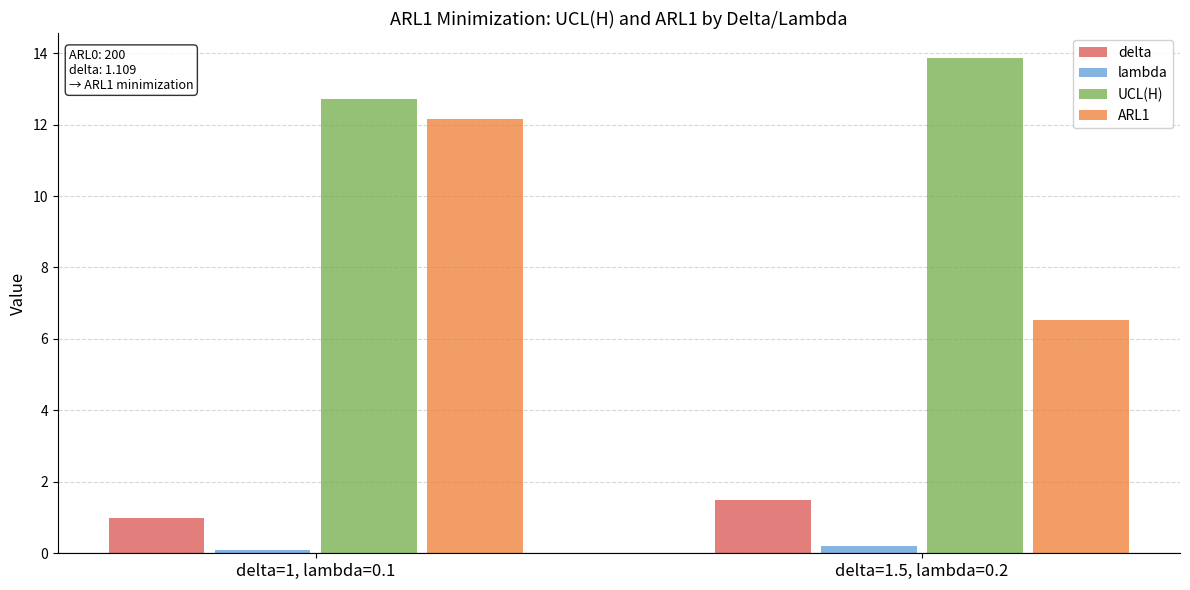

What is the value of the delta bar at the 2nd from the left?

1.5